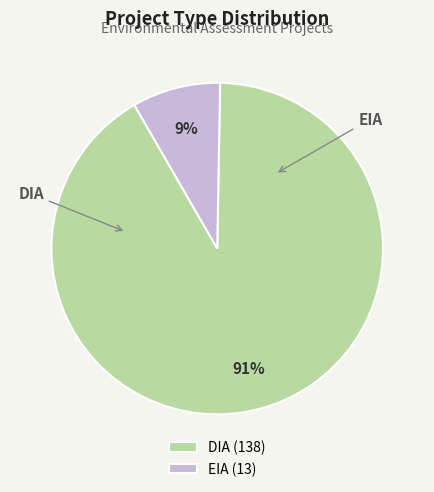

The DIA slice represents 81% of the pie. True or false?

False